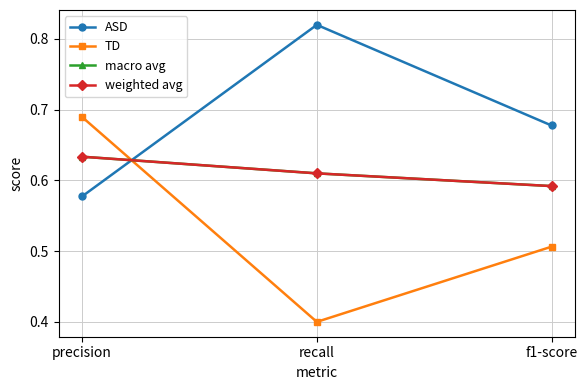

What is the highest value of the weighted avg series?

0.6